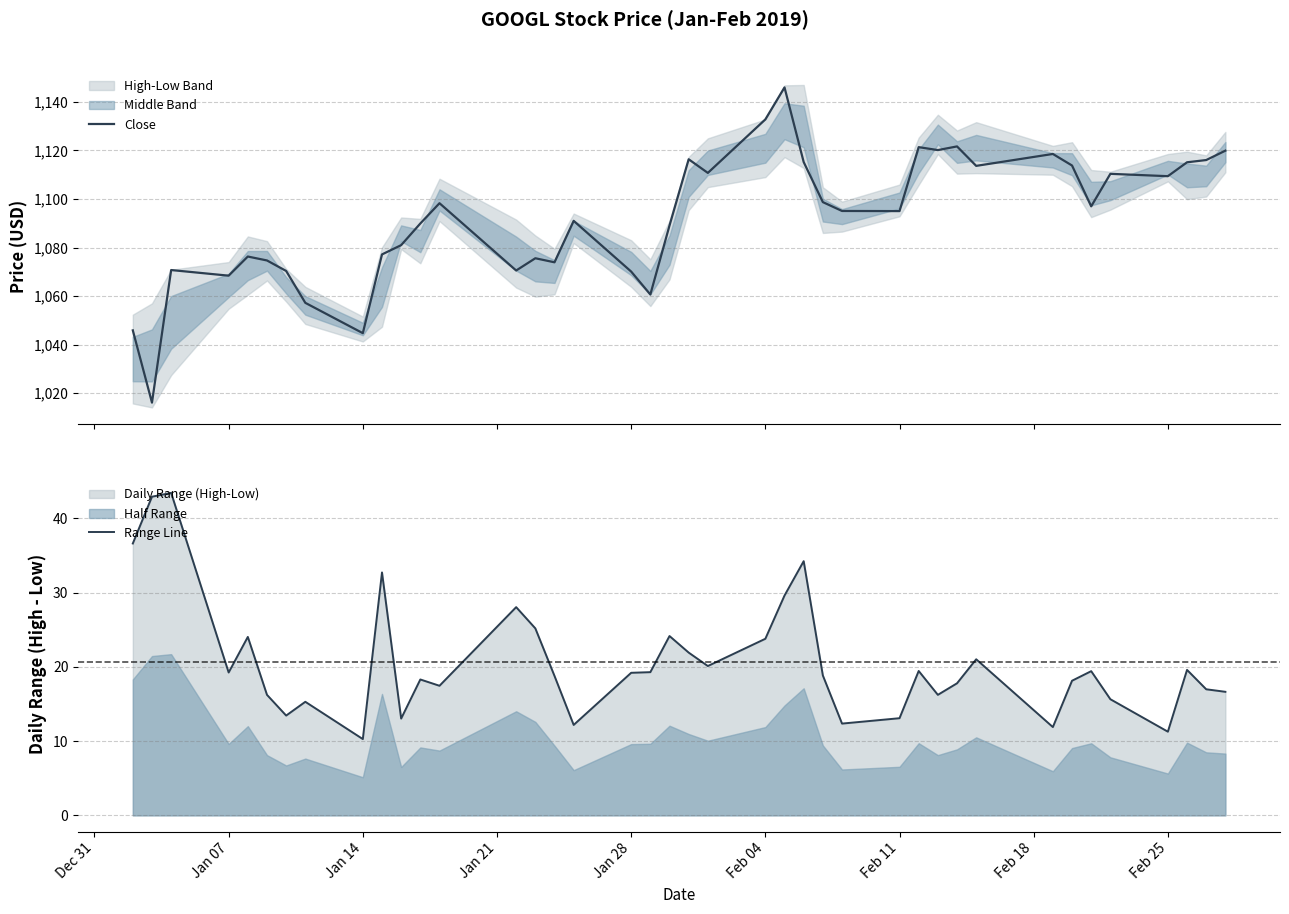

How many values in the Close series are below 1095?

19